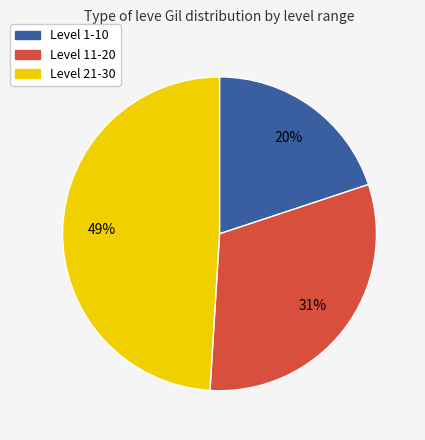

Is there a majority slice in this chart?

No